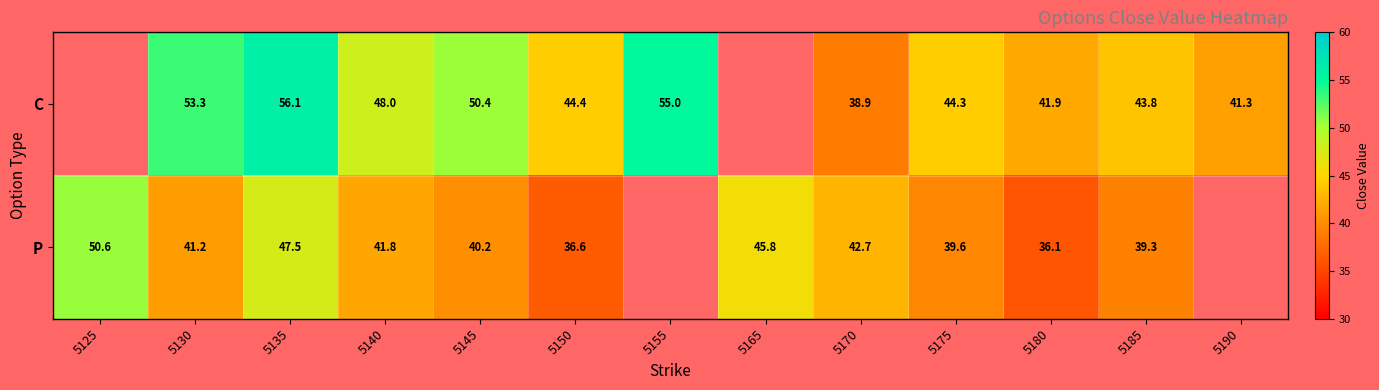

The value of C at 5130 is 53.3. True or false?

True